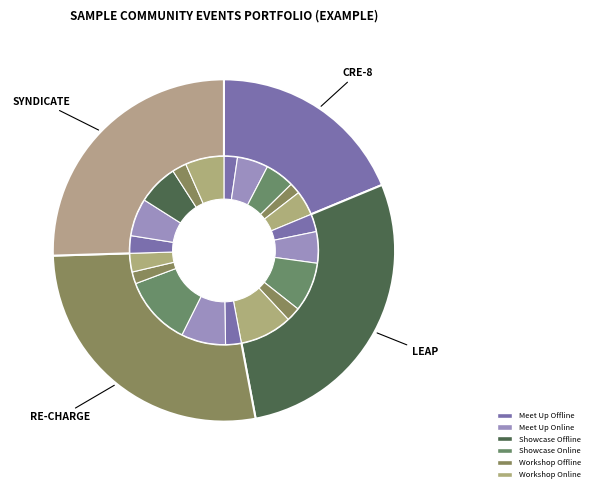

How much of the chart is everything except CRE-8?

79.1%